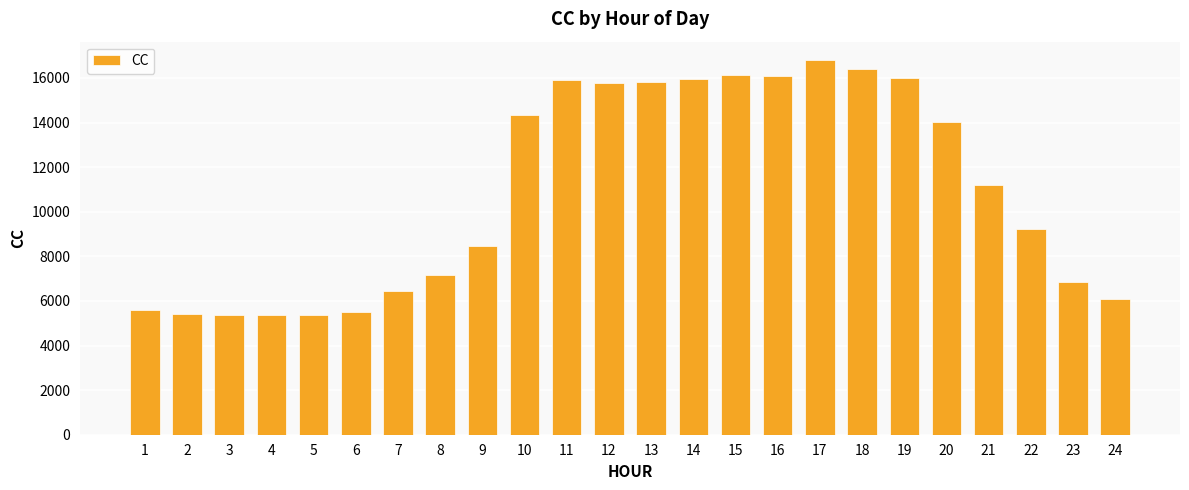

Approximately how many times larger is the value at 10 compared to 12?

0.9